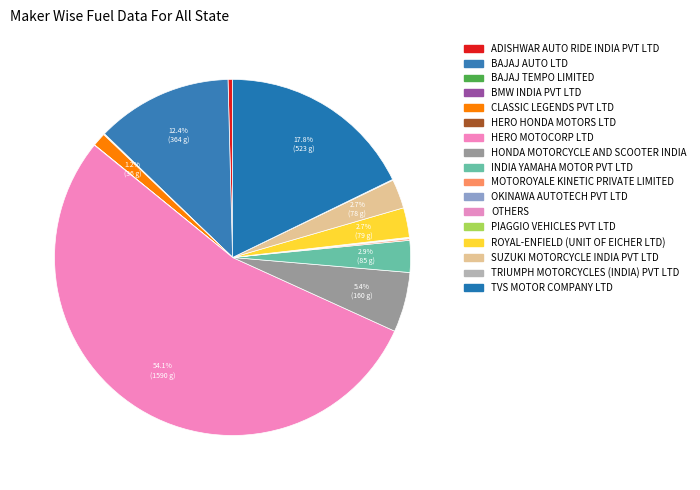

Does HERO MOTOCORP LTD account for over 50% of the chart?

Yes